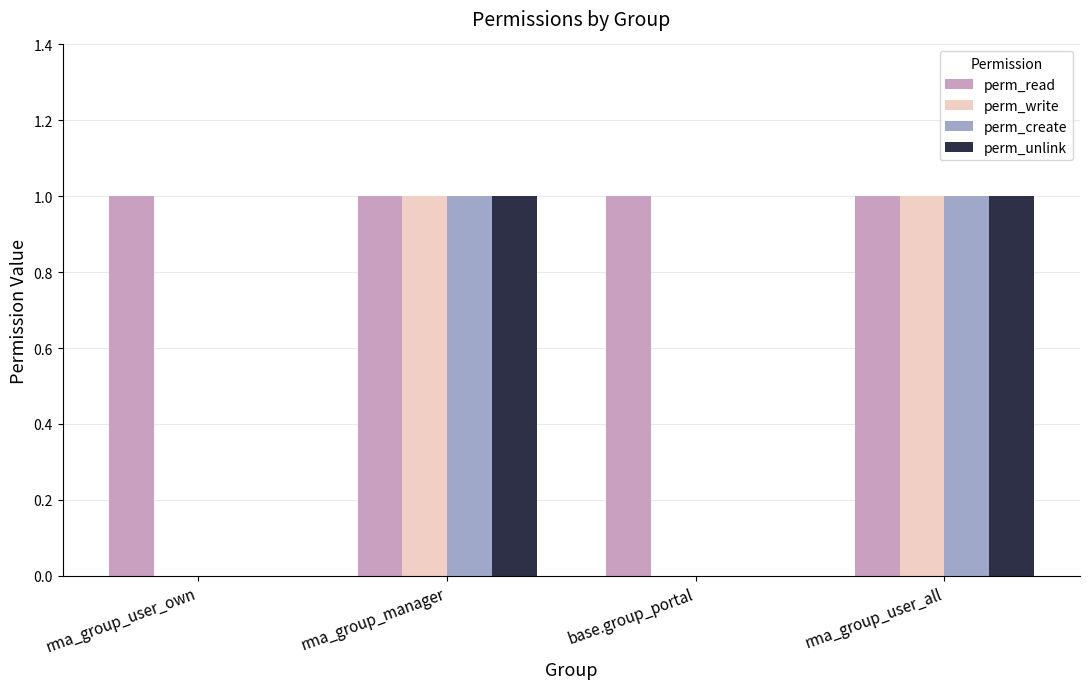

Which series has the largest total across all categories?

perm_read